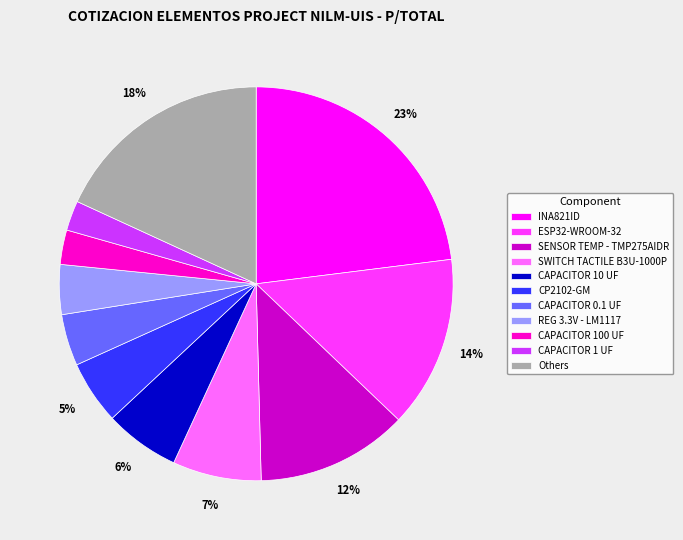

To the nearest percent, what portion does SWITCH TACTILE B3U-1000P represent?

7%